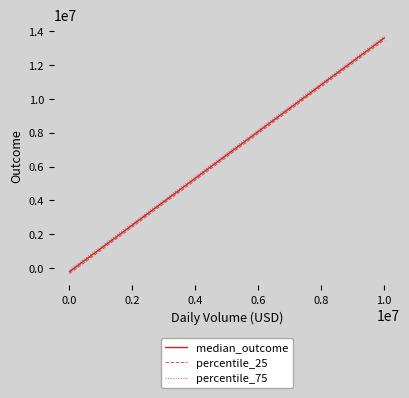

True or false: percentile_25 and percentile_75 intersect in this chart.

False